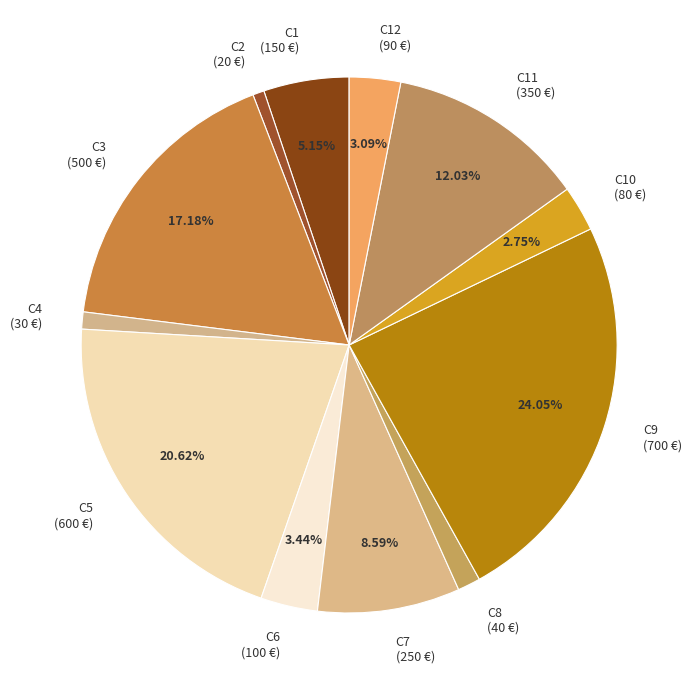

Does C10 (80 €) represent more than half of the total?

No